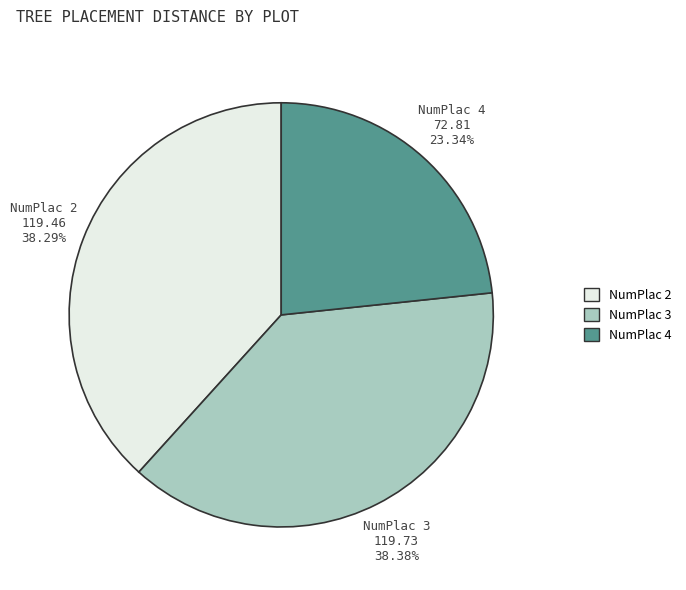

Is the sum of NumPlac 4 and NumPlac 3 greater than half?

Yes